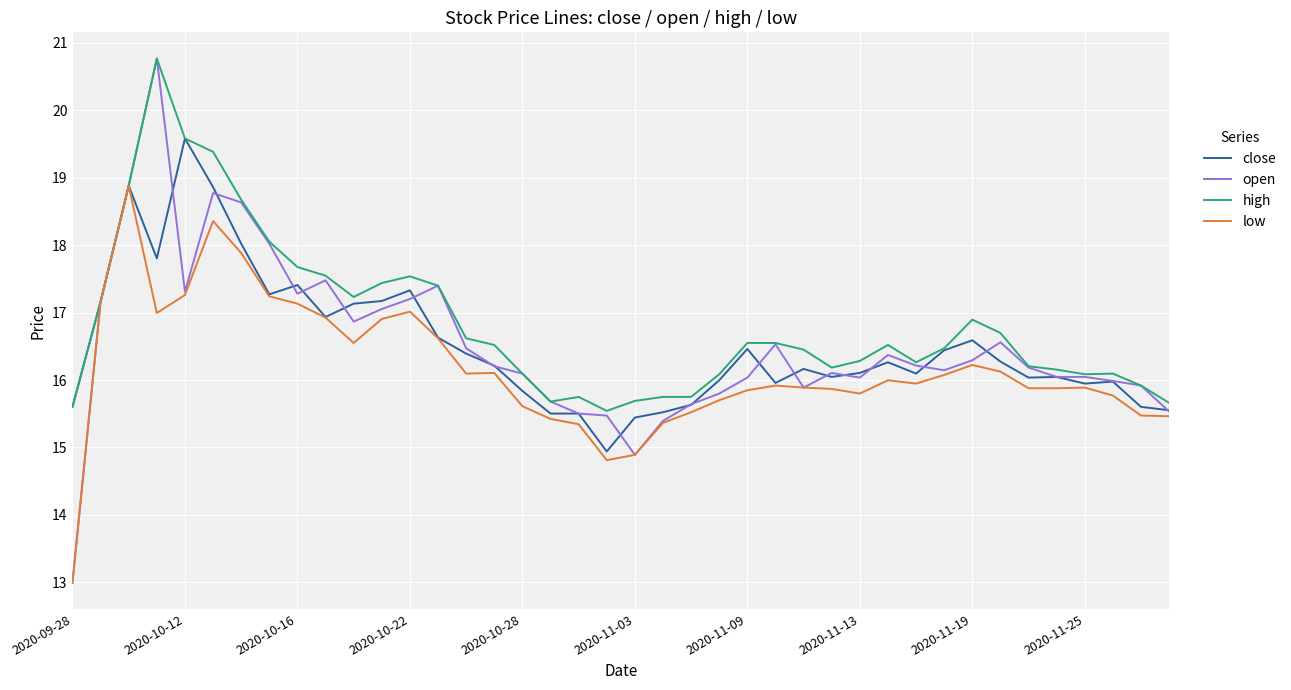

Which series has the widest spread of values?

open